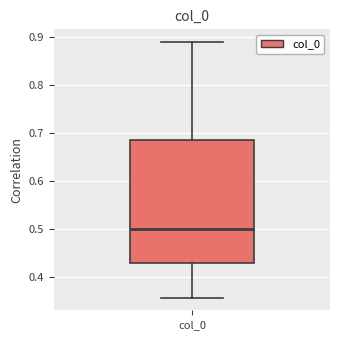

Transcribe this box plot: give where the median line is, the range the box spans, and where the two whiskers end, as read against the y-axis. The values are not printed on the chart, so give them approximately, as read against the axis.

median 0.50, box 0.43 to 0.69, whiskers 0.36 to 0.89